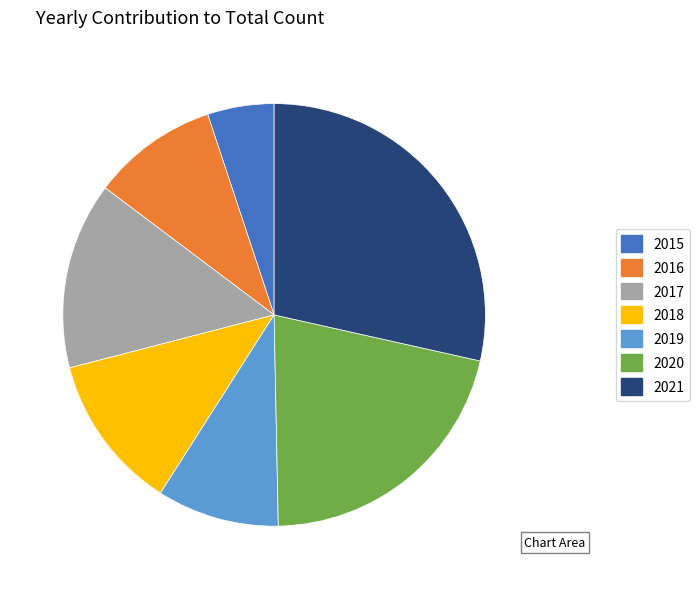

Which slice is the largest?

2021